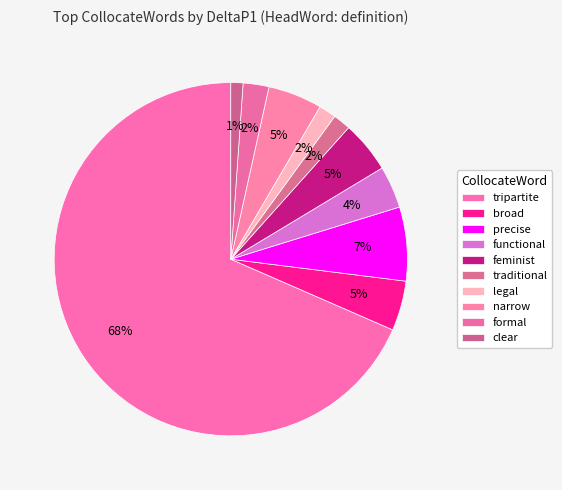

How many slices are in this pie chart?

10